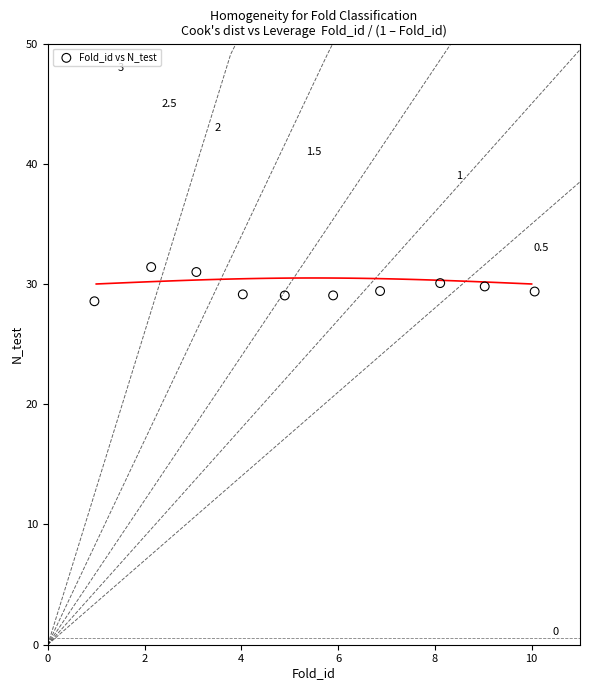

What Y value in the scatter plot is closest to 29?

29.0